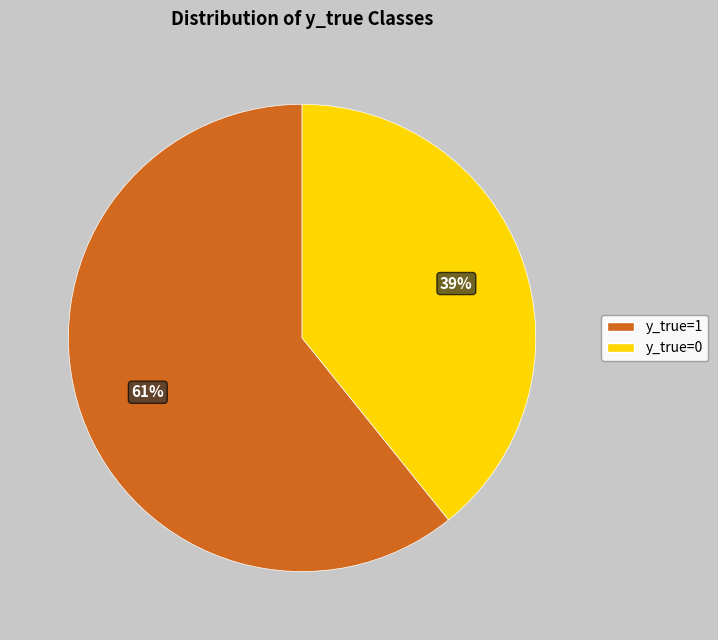

What is the ratio of the value at y_true=0 to the value at y_true=1?

0.6